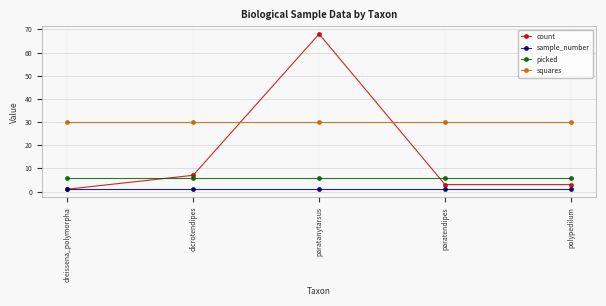

The squares series shows 30 at polypedilum. True or false?

True